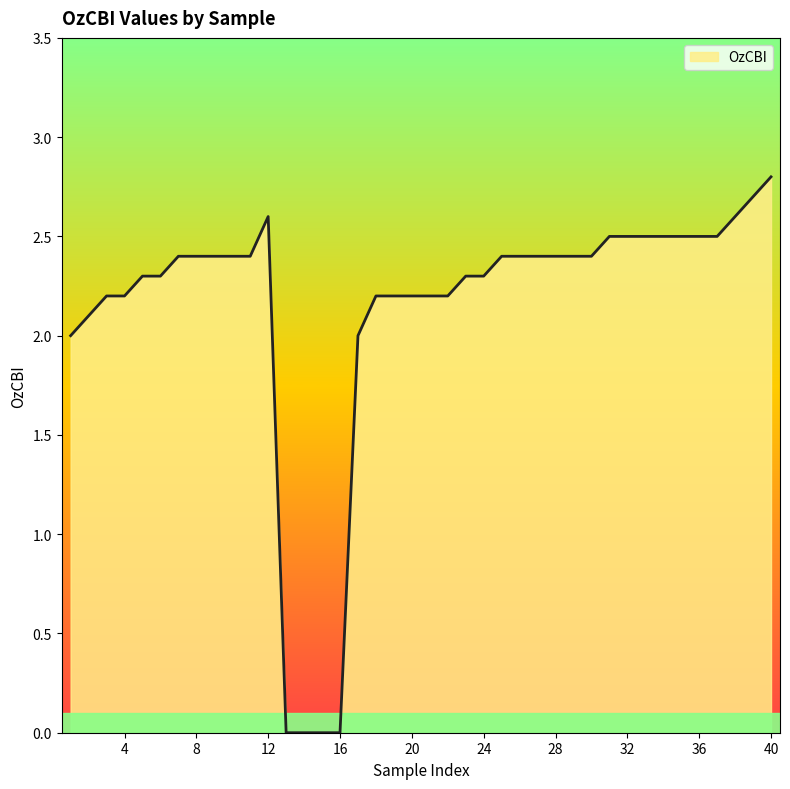

How many distinct data groups are displayed?

1